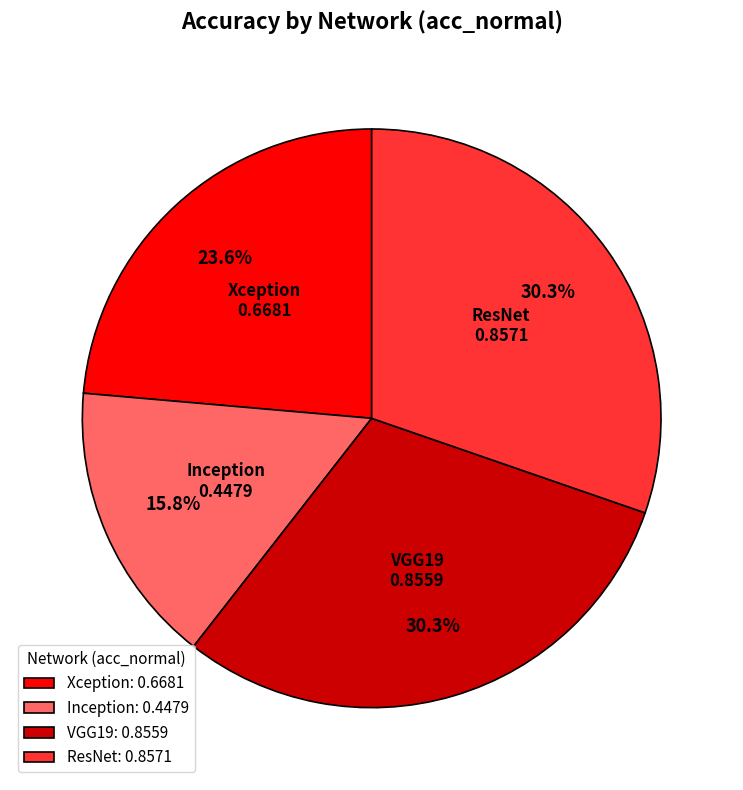

How many slices are in this pie chart?

4